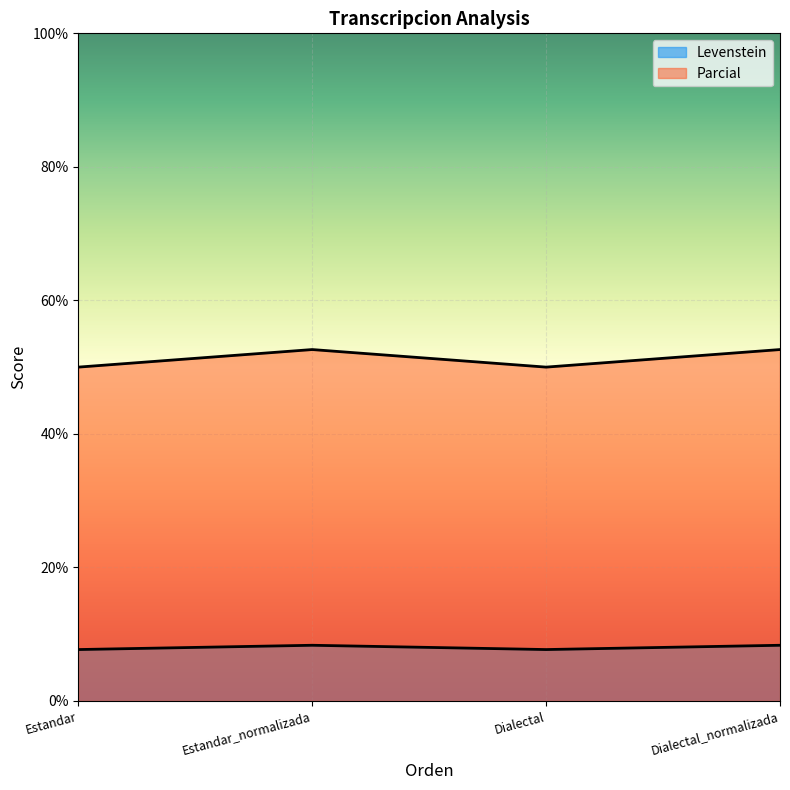

Which category has the highest value across all series?

Estandar_normalizada